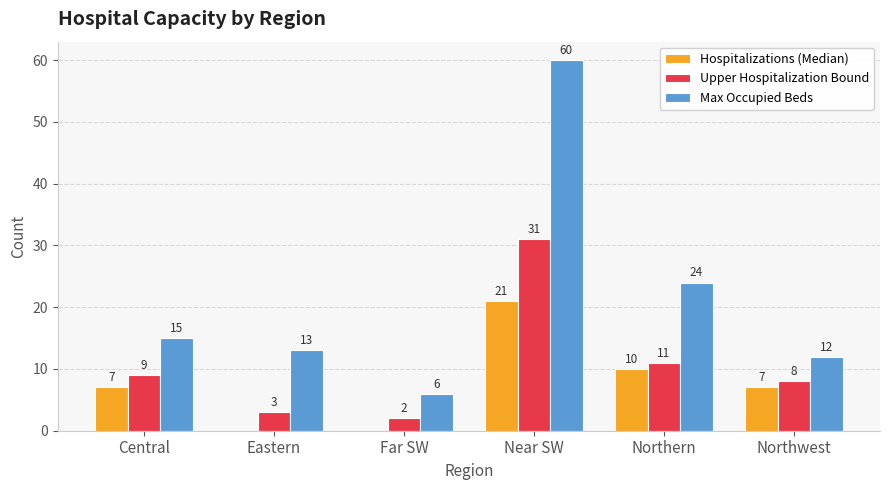

Reading left to right, extract all data points from this chart.

Hospitalizations (Median): Central=7	Eastern=0	Far SW=0	Near SW=21	Northern=10	Northwest=7
Upper Hospitalization Bound: Central=9	Eastern=3	Far SW=2	Near SW=31	Northern=11	Northwest=8
Max Occupied Beds: Central=15	Eastern=13	Far SW=6	Near SW=60	Northern=24	Northwest=12